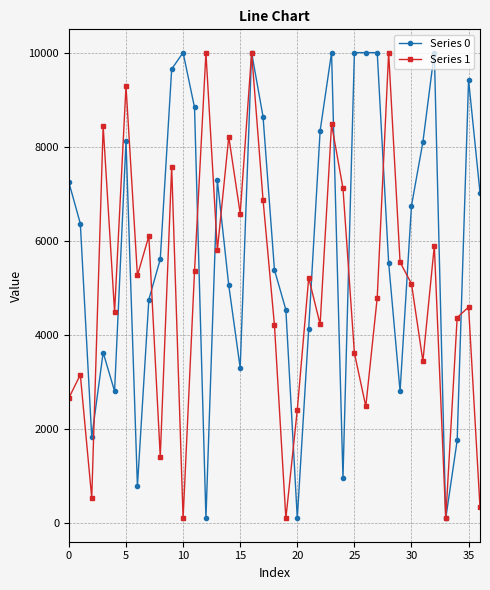

How many lines are shown in the chart?

2